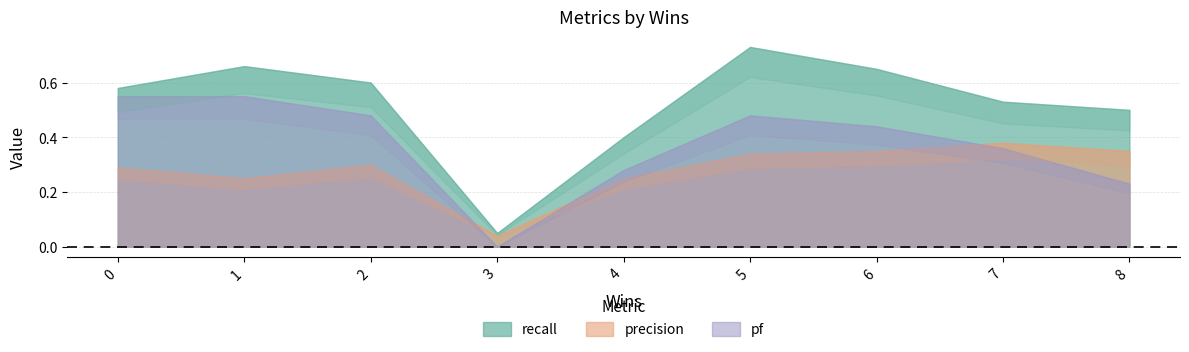

List the series in order of their peak value, lowest first.

precision, pf, recall